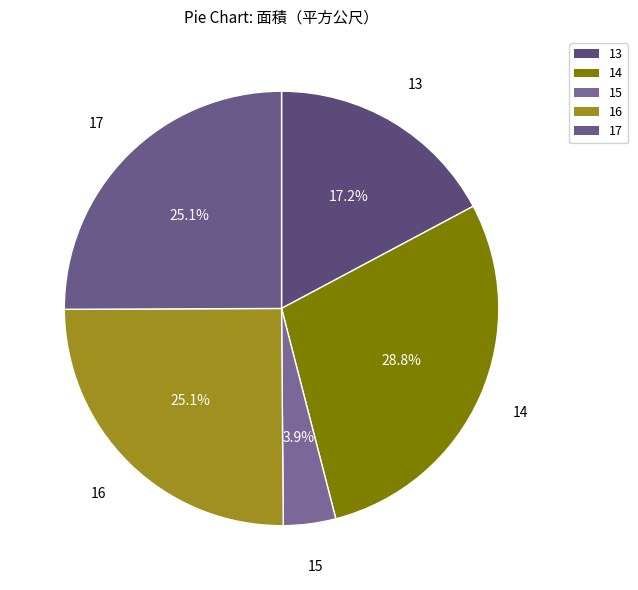

Does any single category account for the majority?

No